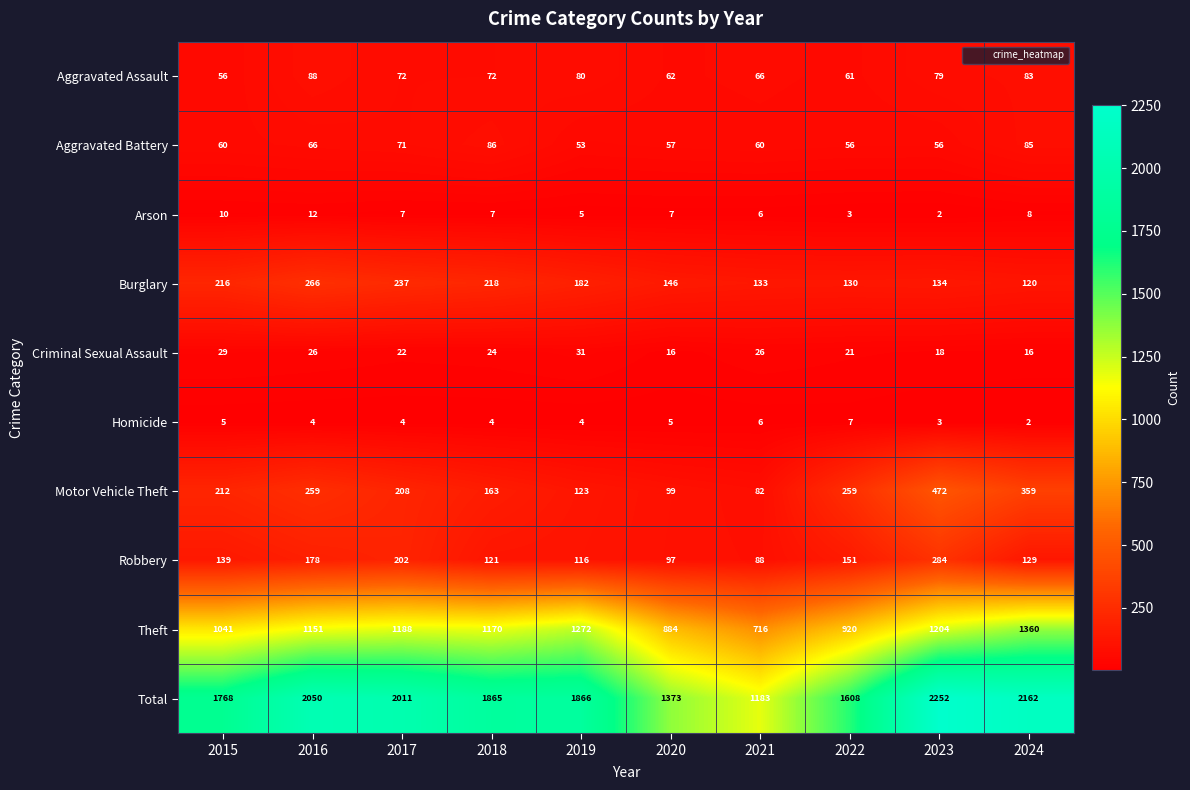

Between 2021 and 2023, which series saw the biggest shift?

Total